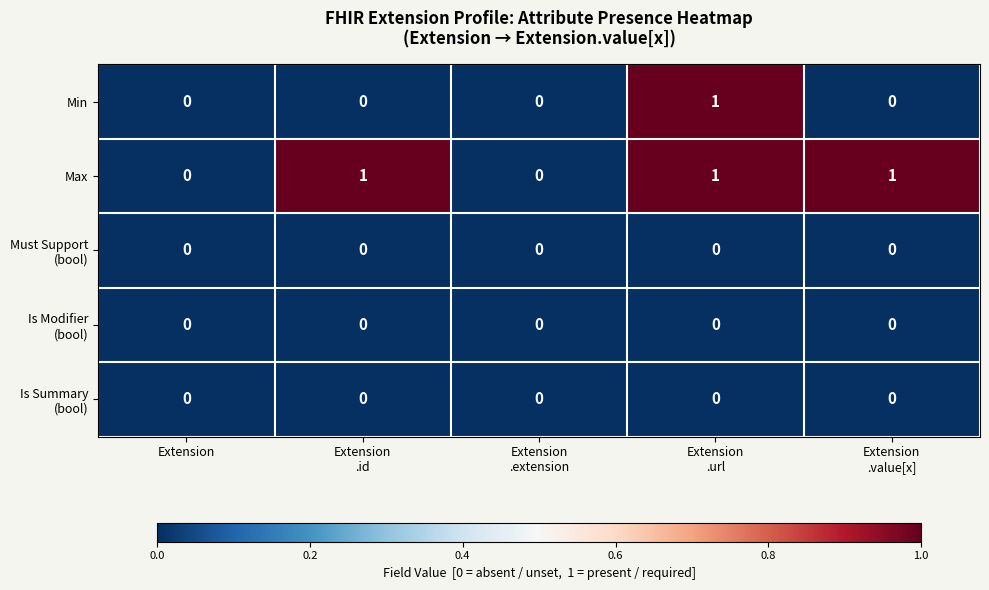

Count the Min values in the range 0 to 1.

5